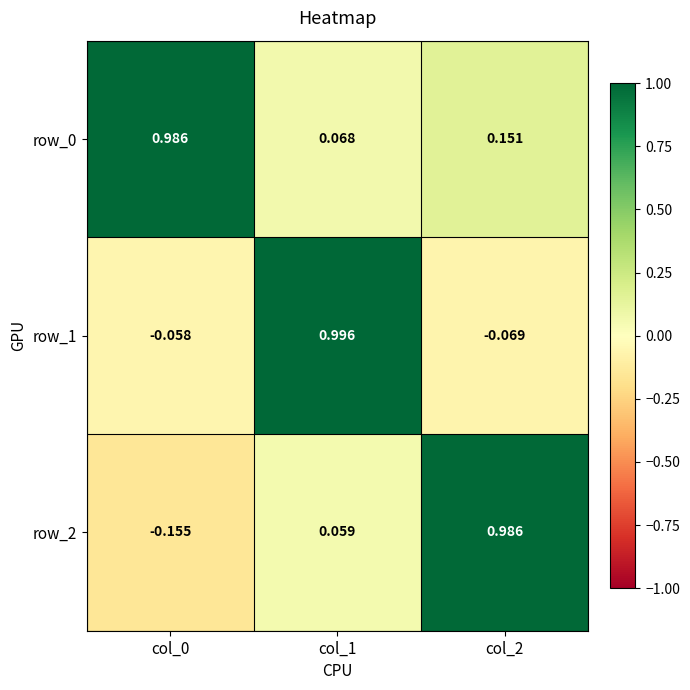

Is the value of row_0 at col_2 greater than the value of row_2 at col_1?

Yes